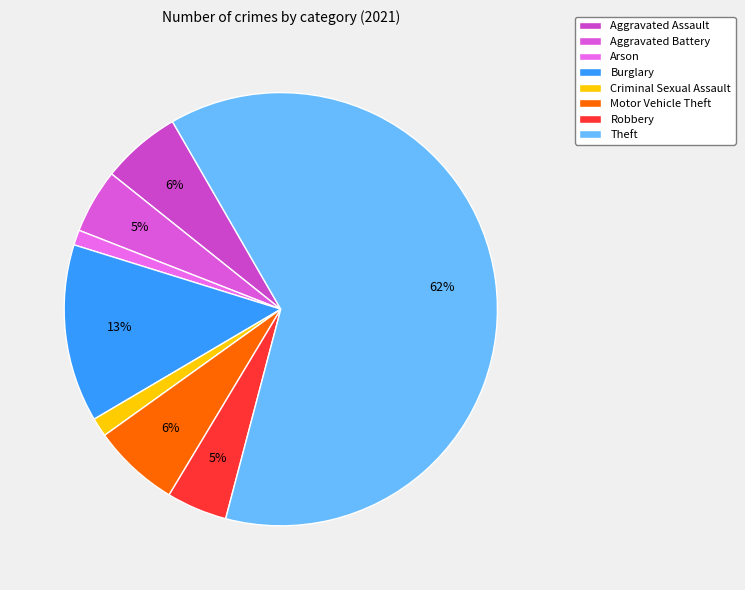

Does Theft account for over 50% of the chart?

Yes